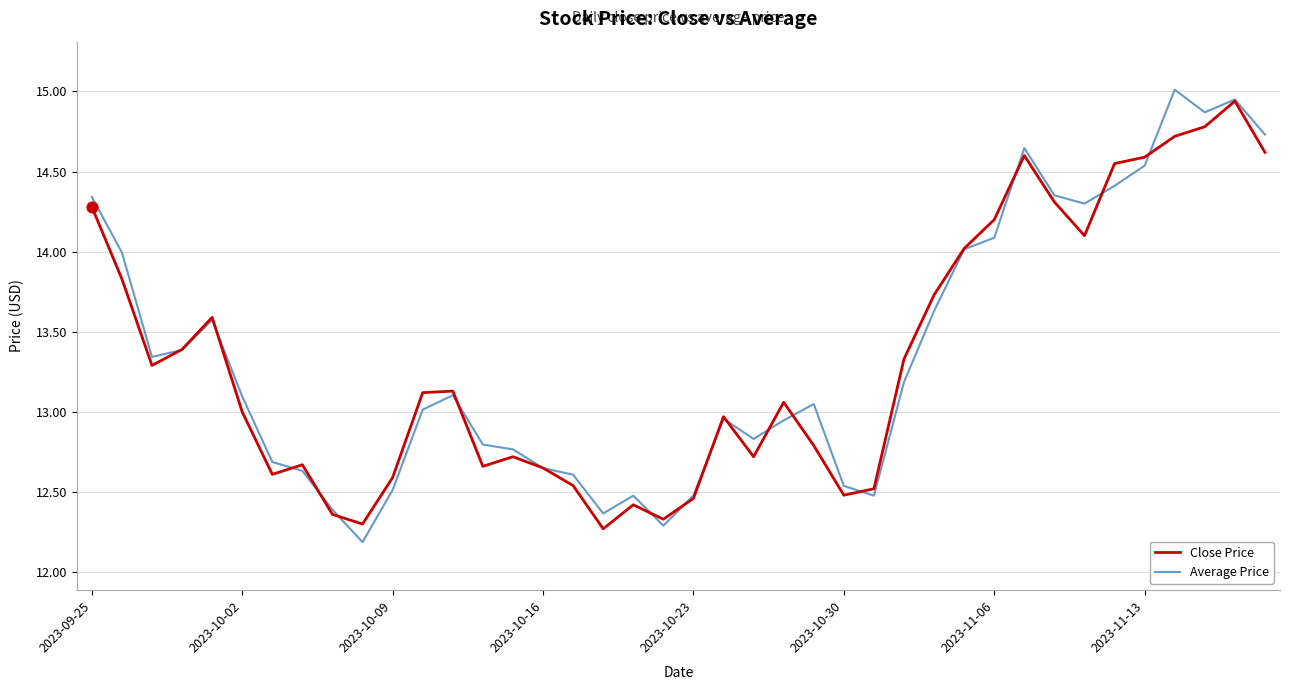

What is the lowest value of the Close Price series?

12.3